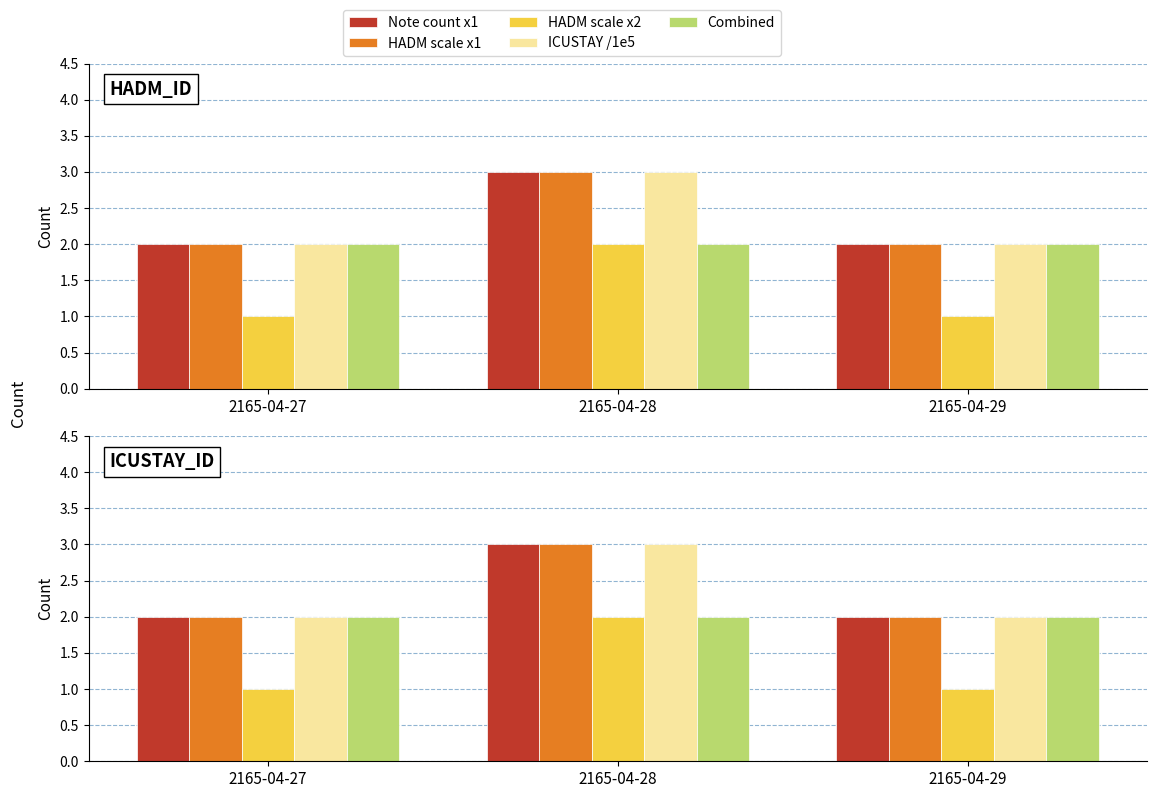

What is the sum of the Note count x1 values at 2165-04-28 and 2165-04-29?

5